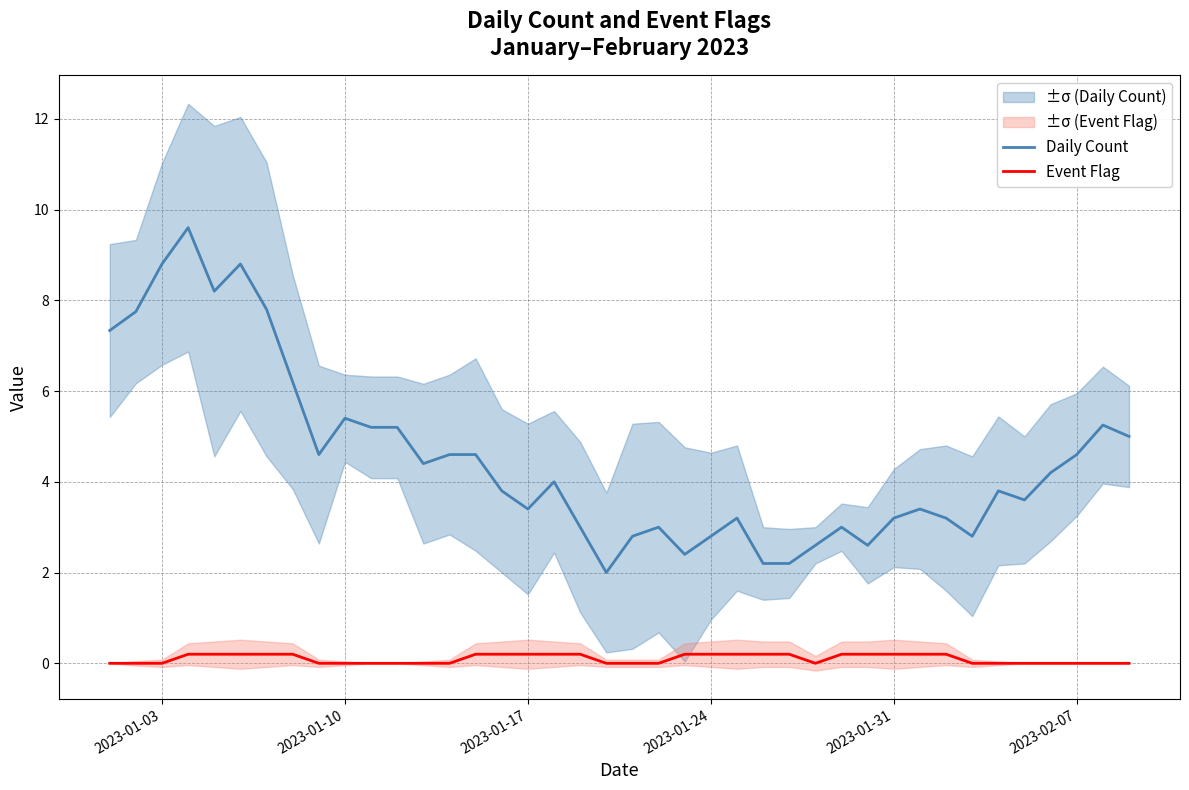

What is the difference between the maximum and second lowest values in the Event Flag series?

0.2